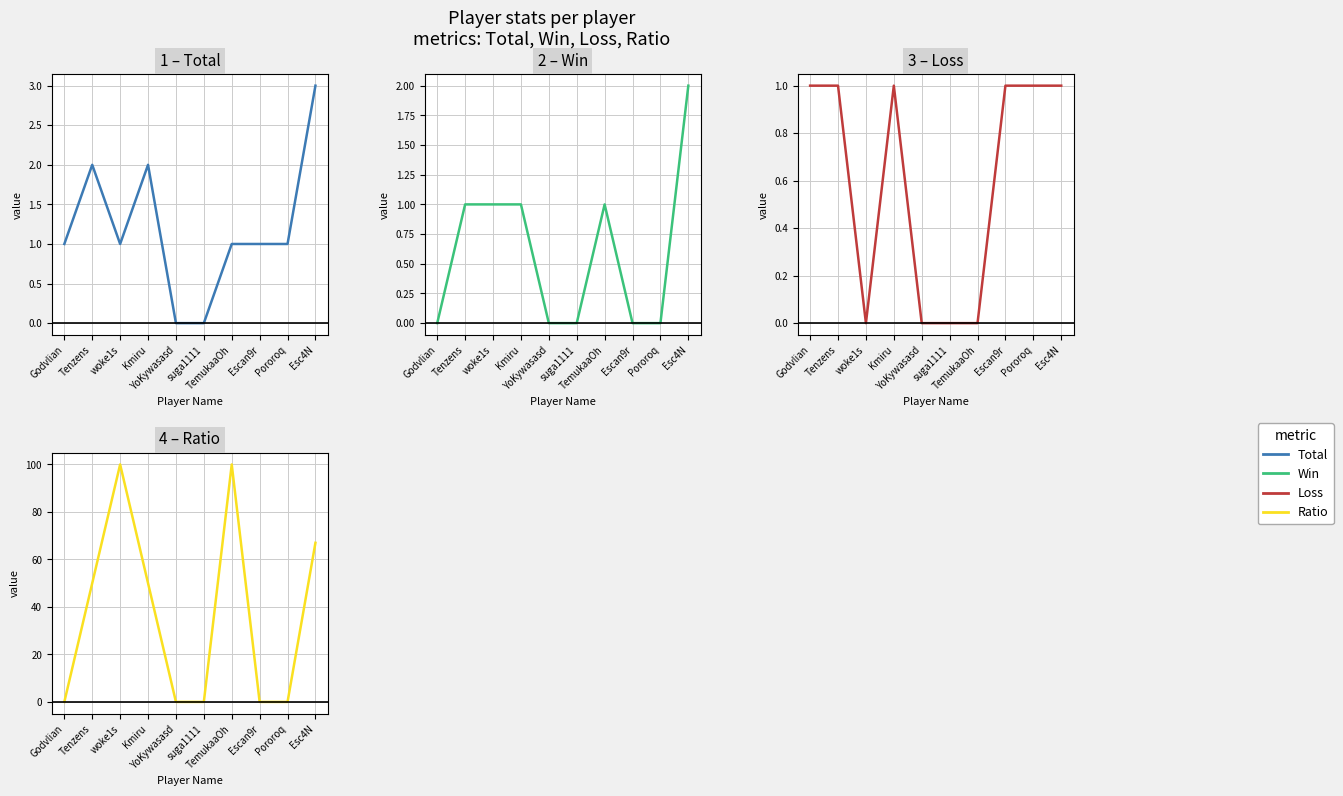

Between Escan9r and Esc4N, which series saw the biggest shift?

Ratio